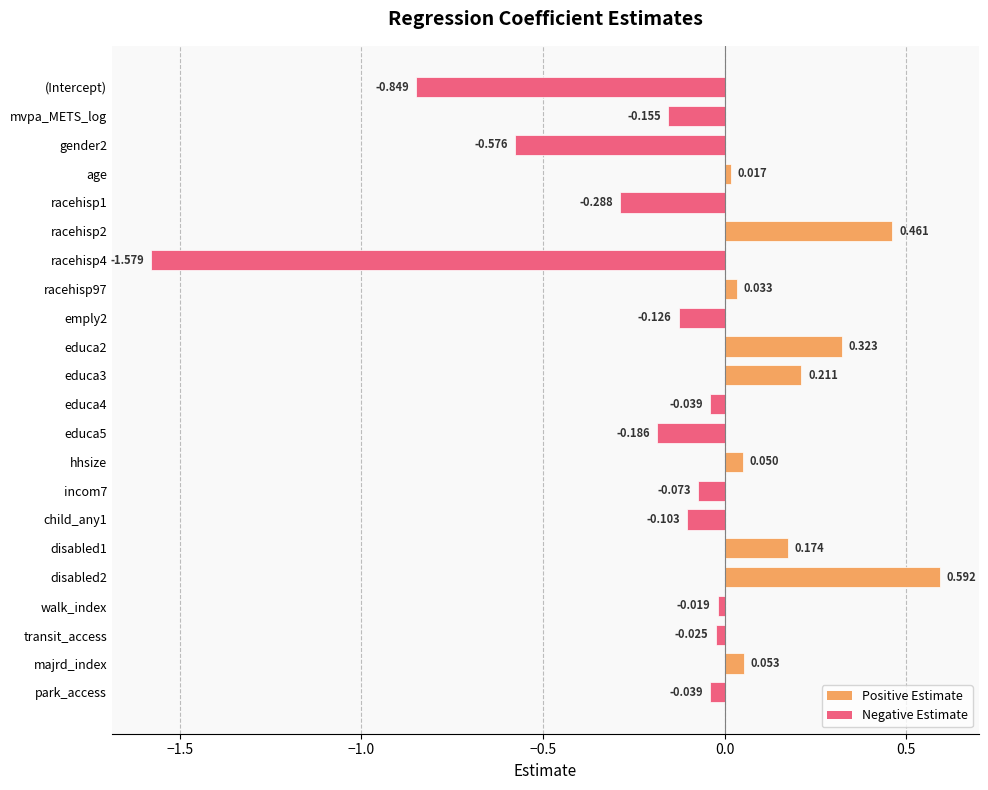

Where is the data nearest to the value 0?

age